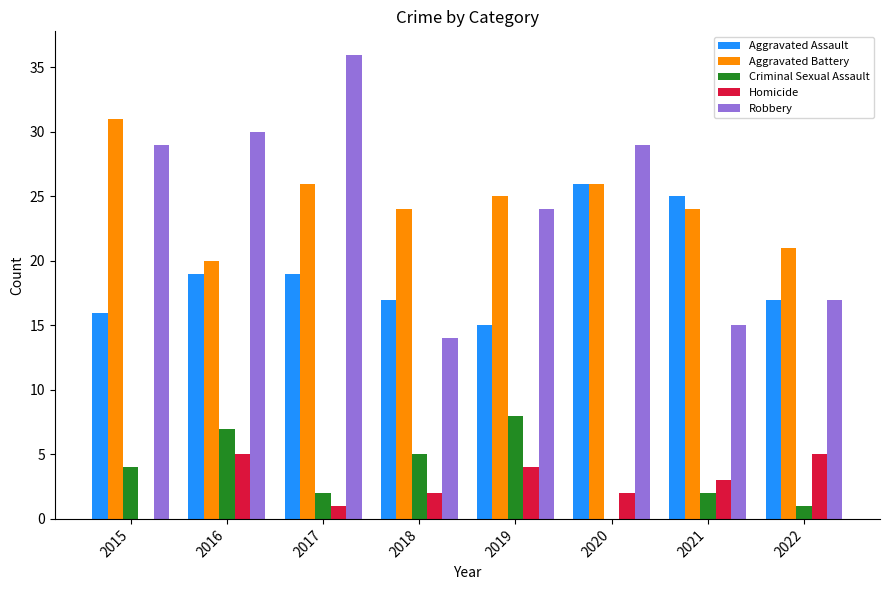

Is the value of Aggravated Battery at 2020 greater than the value of Aggravated Assault at 2019?

Yes